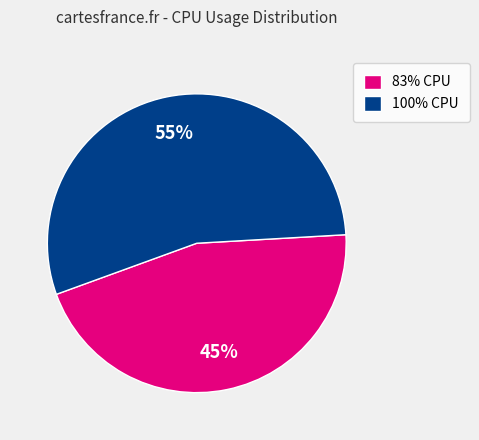

To the nearest percent, what portion does 83% CPU represent?

45%